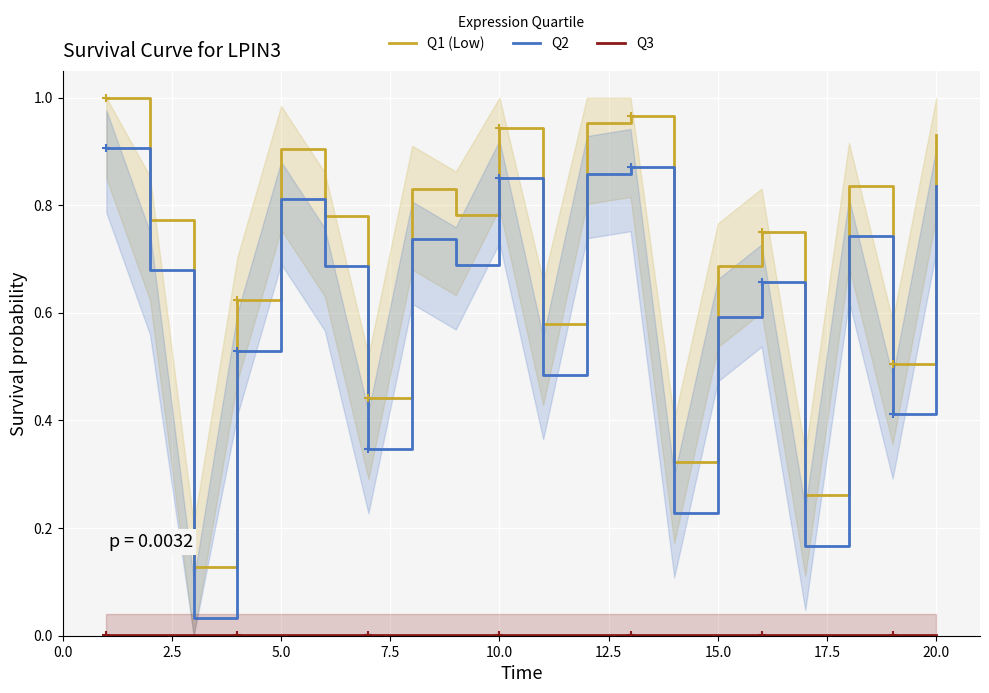

Rank the series by their maximum value, from highest to lowest.

Q1 (Low), Q2, Q3